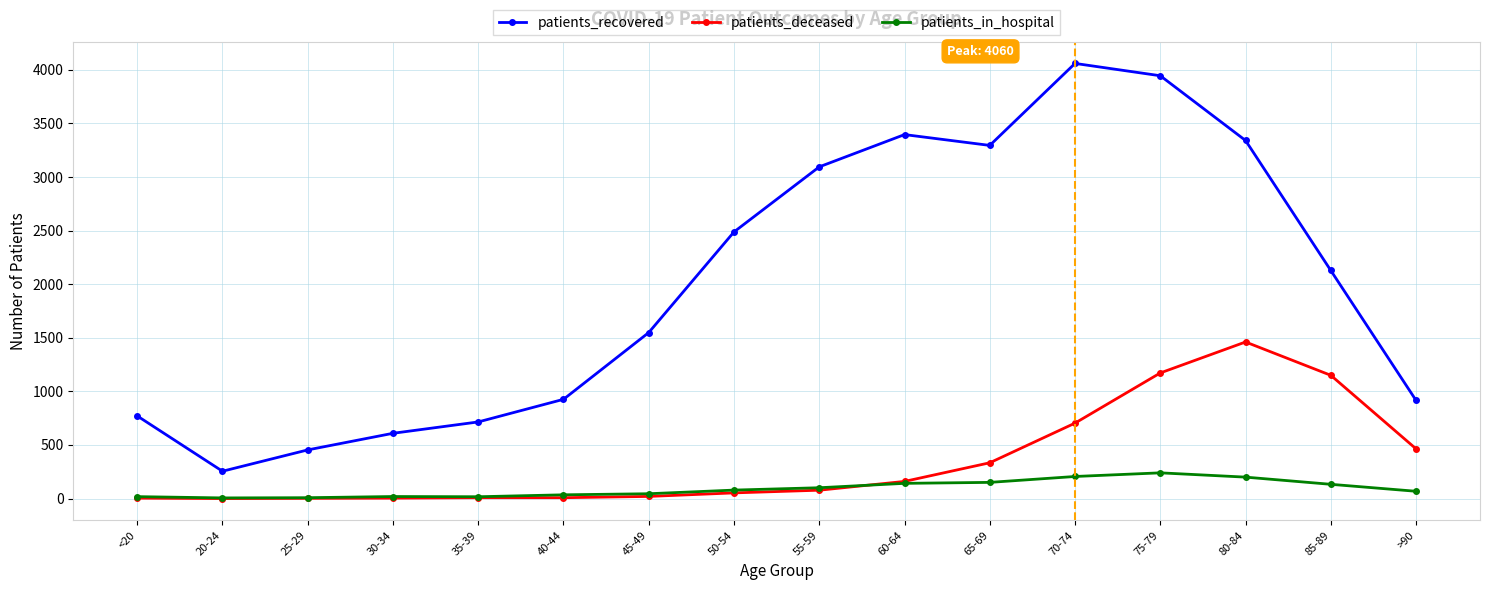

Does the chart have visible grid lines?

Yes